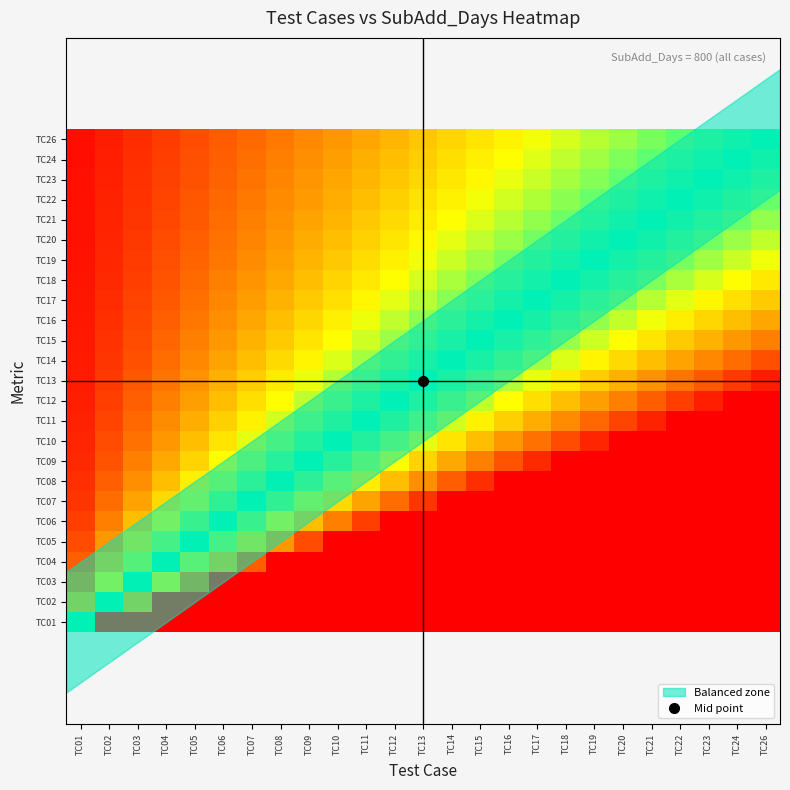

At how many categories does at least one series exceed 20?

25